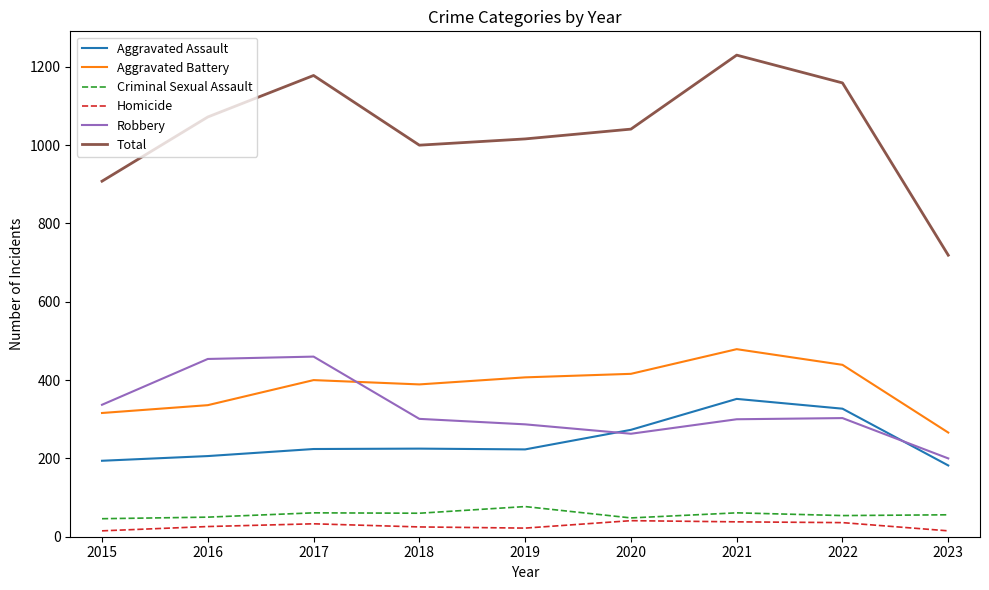

Which category has the lowest value in the Aggravated Battery series?

2023